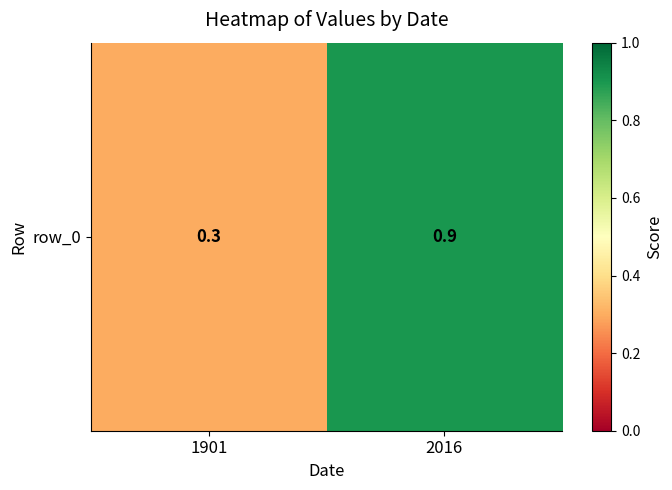

List the labels in order of value, smallest first.

1901, 2016